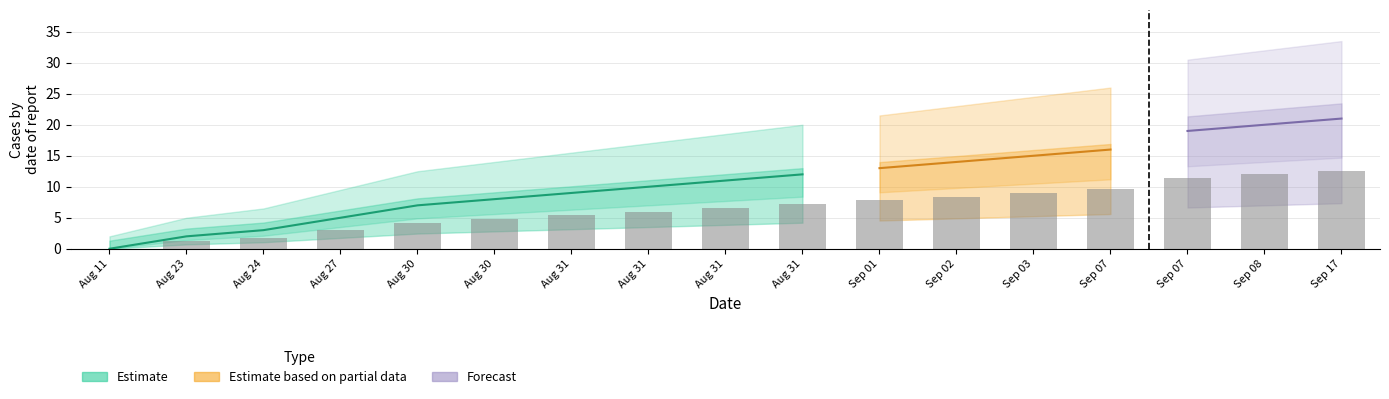

What is the change in value from Aug 27 to Aug 31?

+3.6